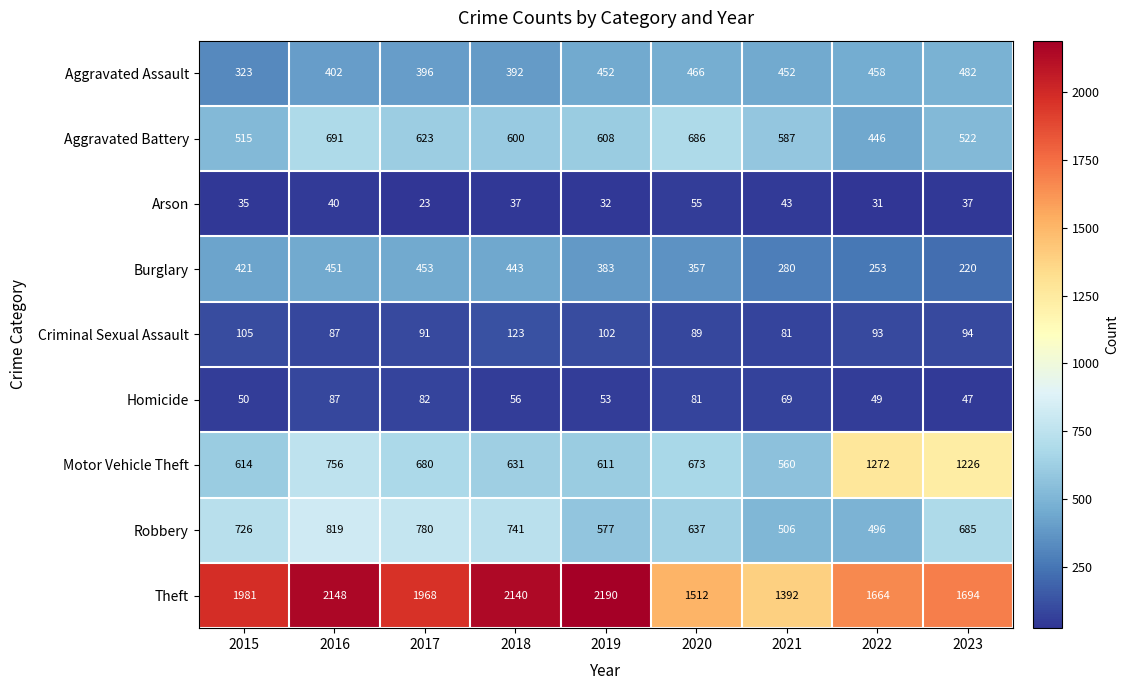

The Robbery series shows 802 at 2019. True or false?

False